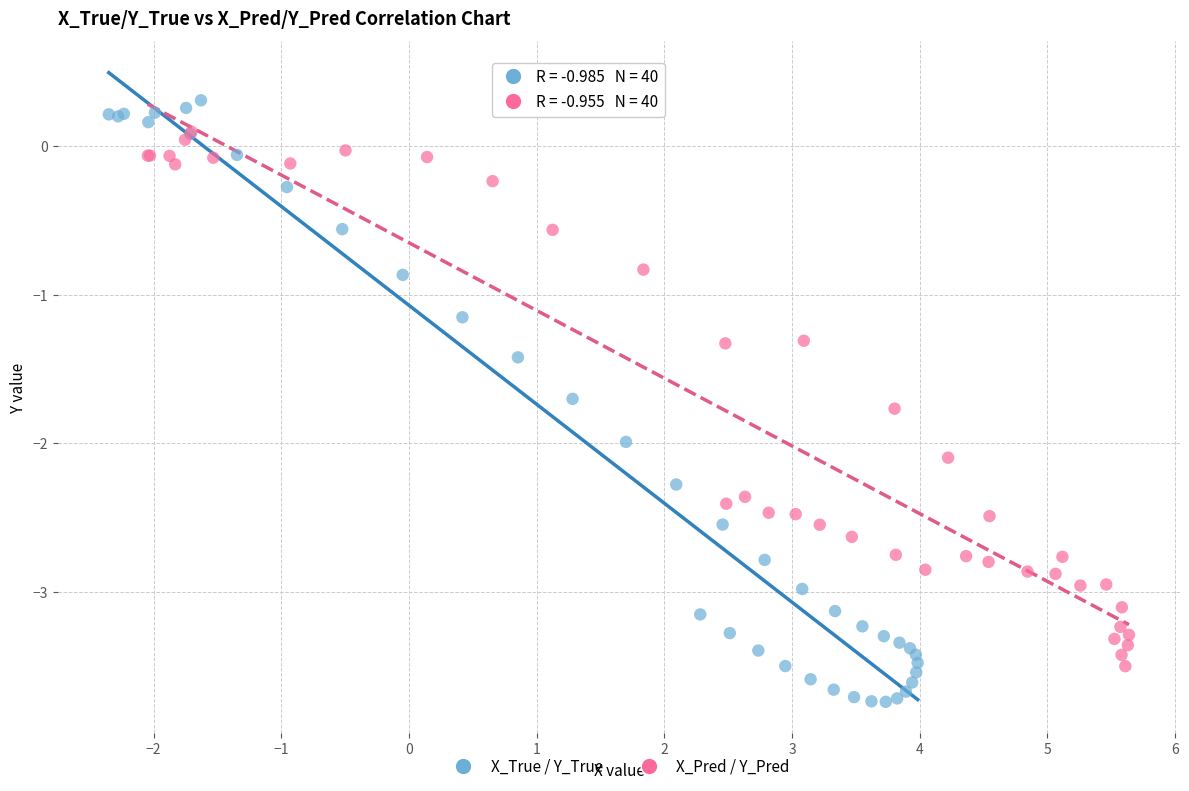

Which series has the largest Y range (max minus min)?

X_True / Y_True